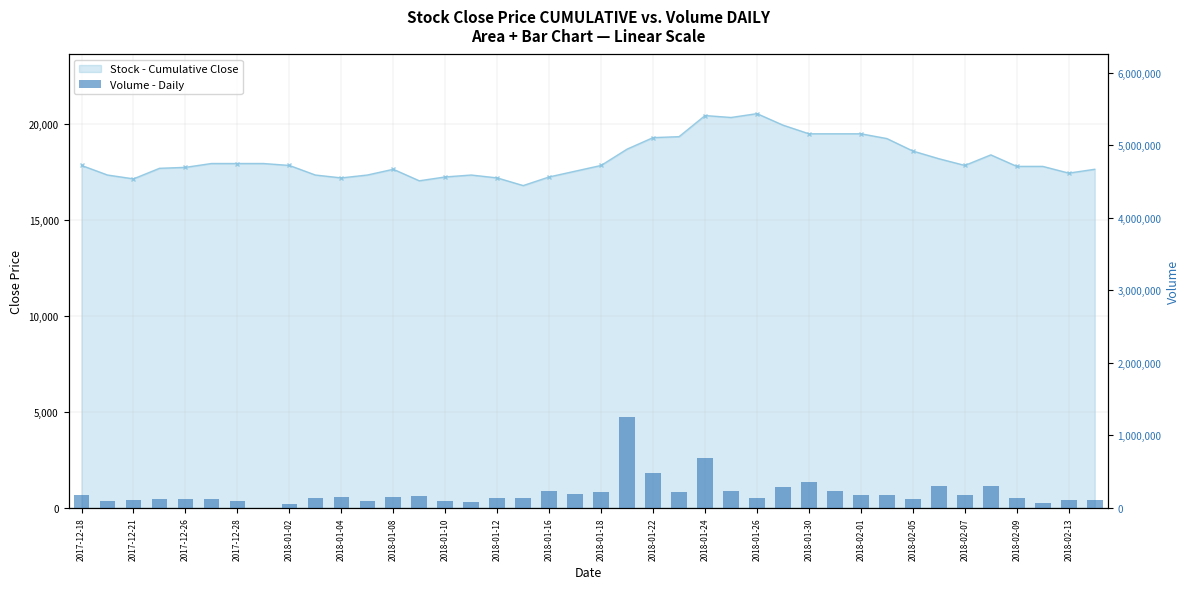

What is the label of the 17th bar from the right?

23